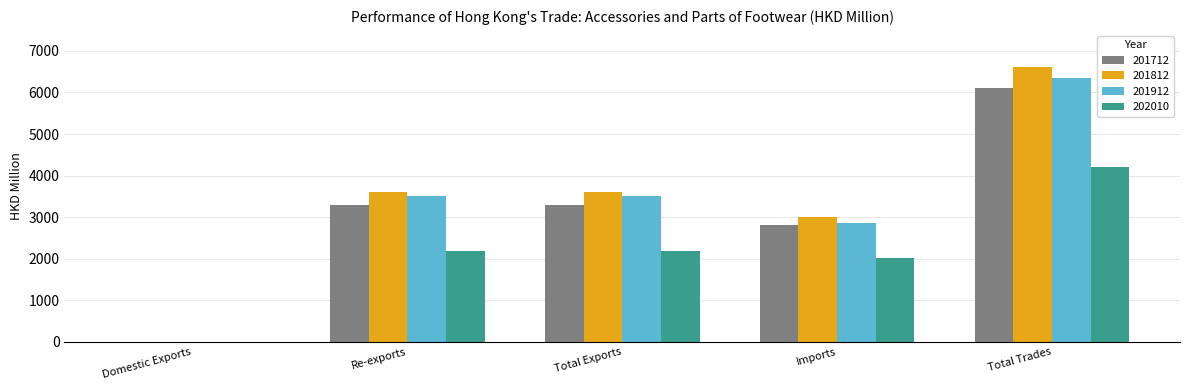

What is the sum of all 201812 values?

16806.4